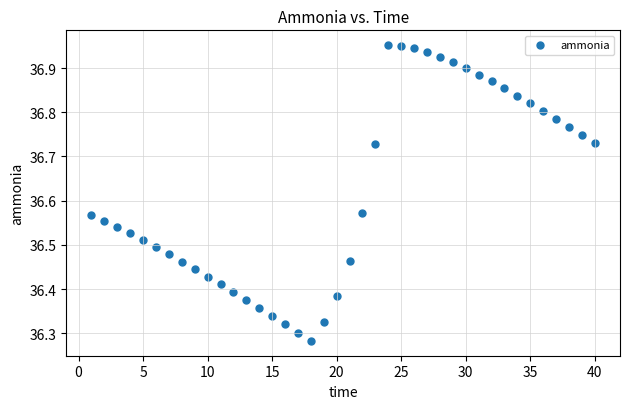

What is the range of X values (max minus min)?

39.0